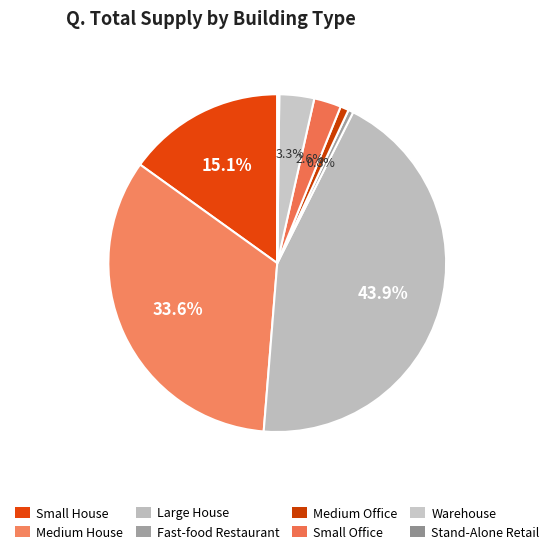

Do Small House and Medium Office together represent more than half of the pie?

No